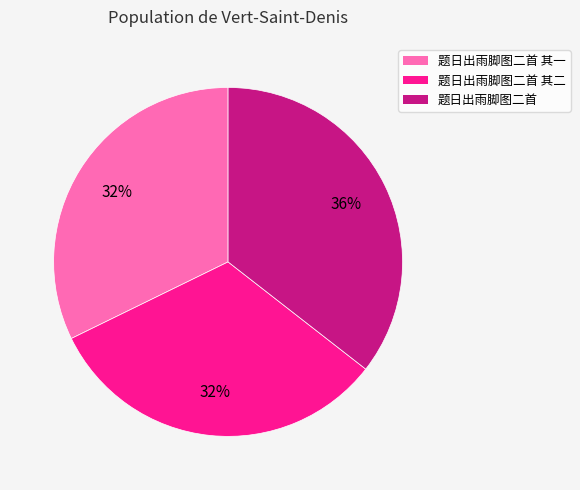

To the nearest percent, what is the combined percentage of 题日出雨脚图二首 其一 and 题日出雨脚图二首 其二?

64%